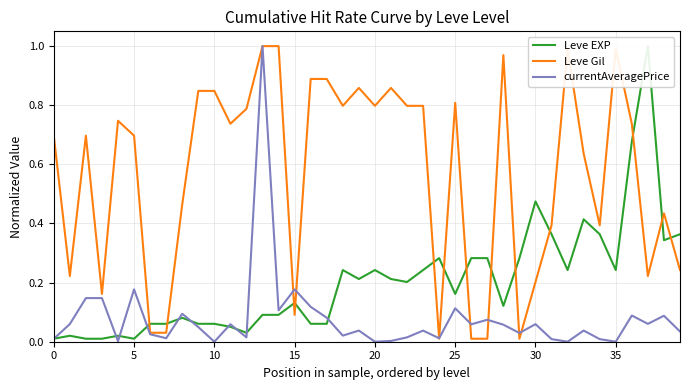

Is it true that Leve Gil equals 1.0 at 35?

True